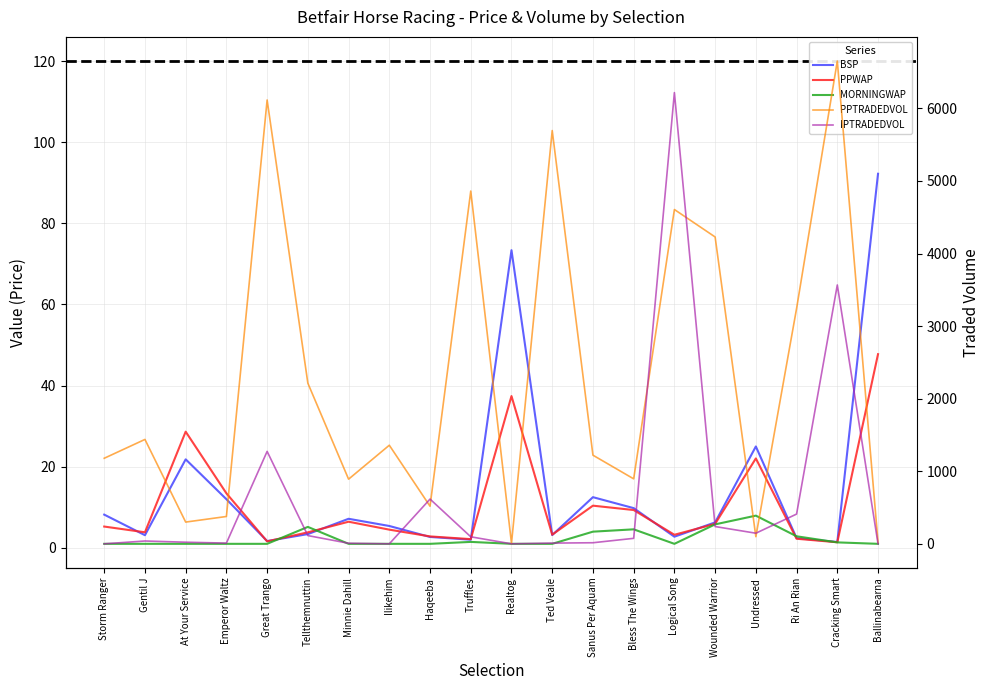

Which series has the largest total across all categories?

PPTRADEDVOL